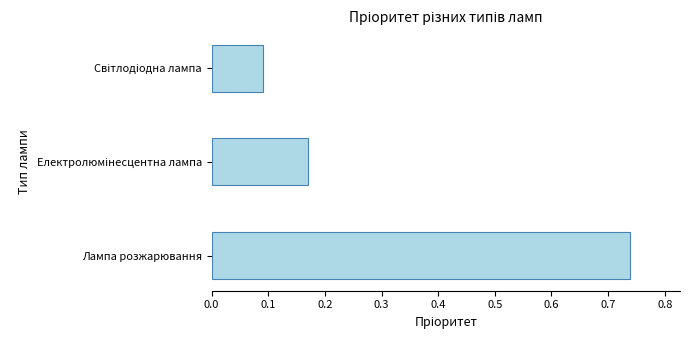

What is the average value?

0.3